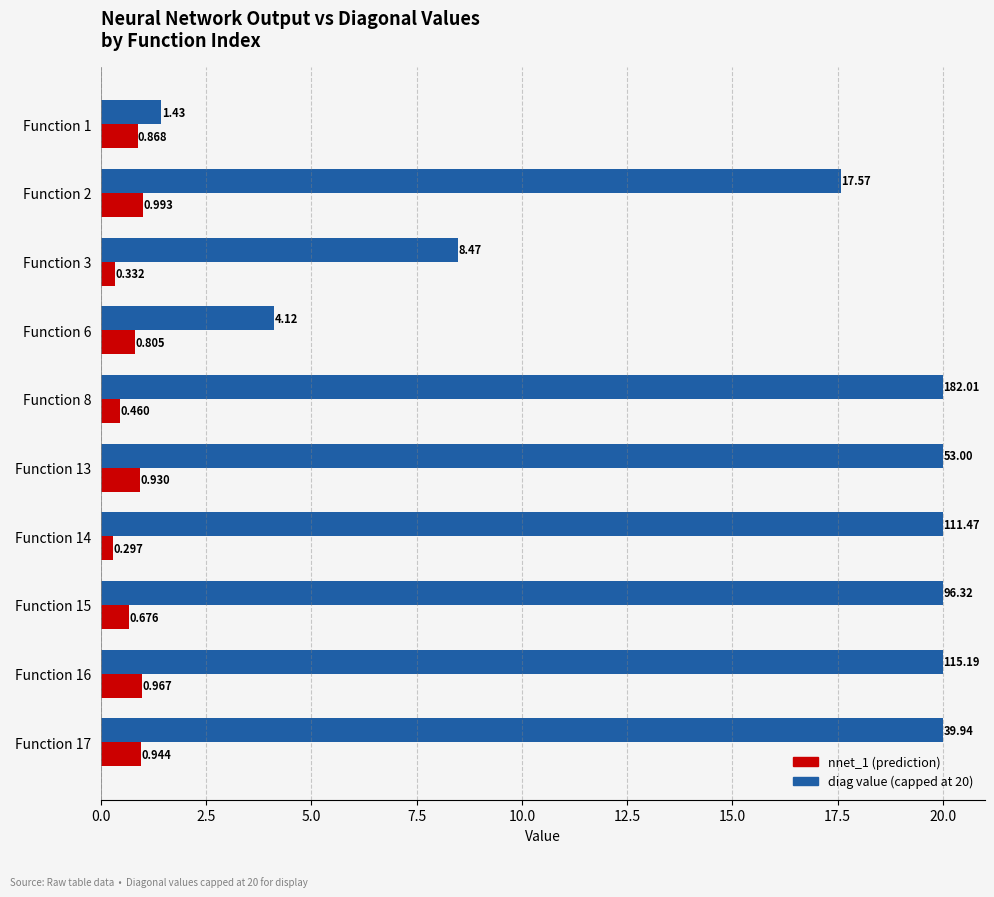

What are all the series names shown in the legend?

nnet_1 (prediction), diag value (capped at 20)